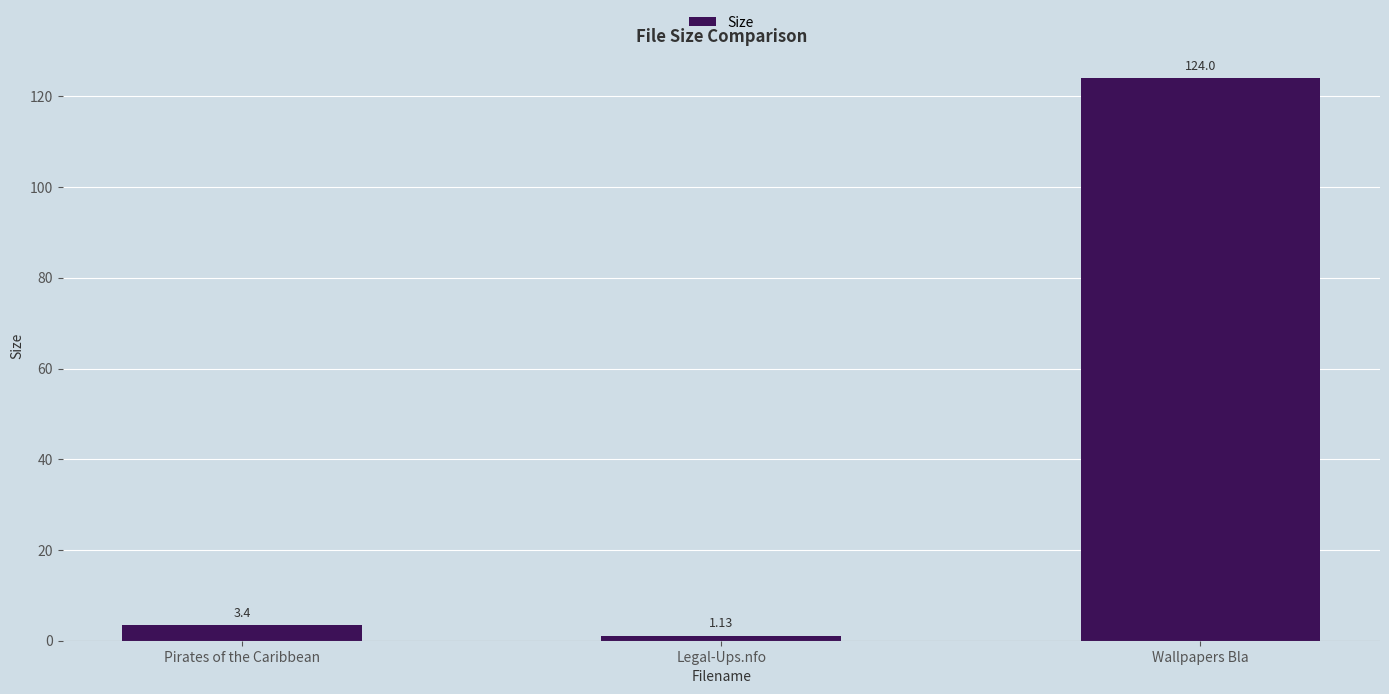

Which category has the lowest value across all series?

Legal-Ups.nfo